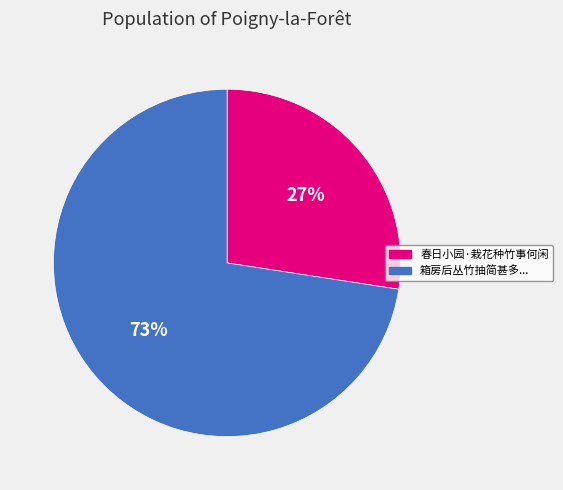

To the nearest percent, what is the average slice percentage?

50%